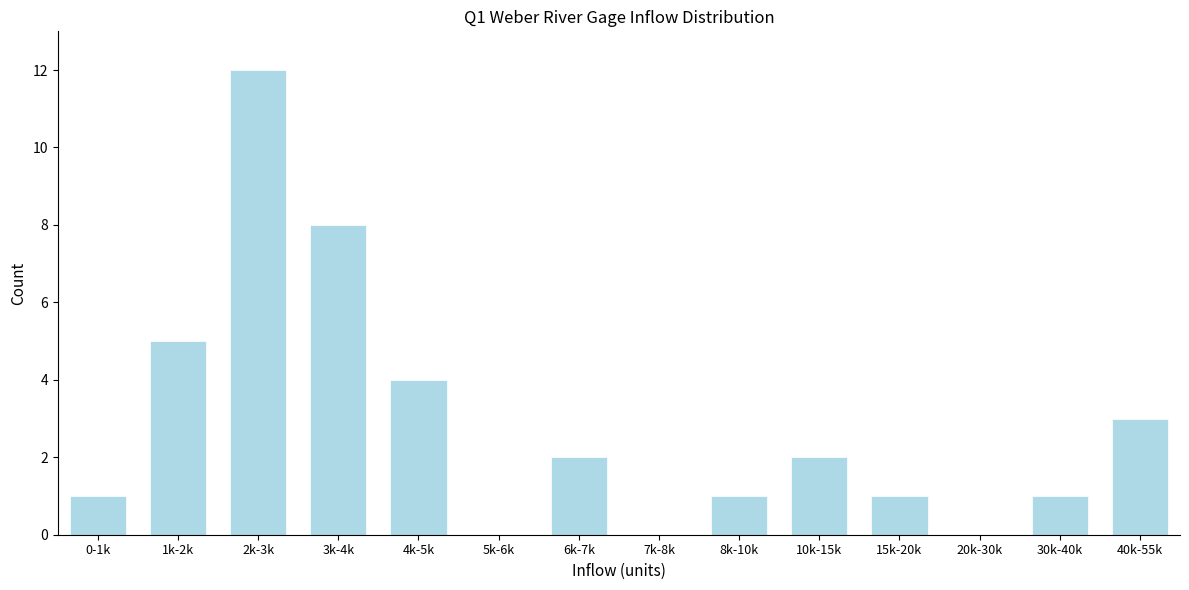

Reading left to right, extract all data points from this chart.

0-1k=1	1k-2k=5	2k-3k=12	3k-4k=8	4k-5k=4	5k-6k=0	6k-7k=2	7k-8k=0	8k-10k=1	10k-15k=2	15k-20k=1	20k-30k=0	30k-40k=1	40k-55k=3